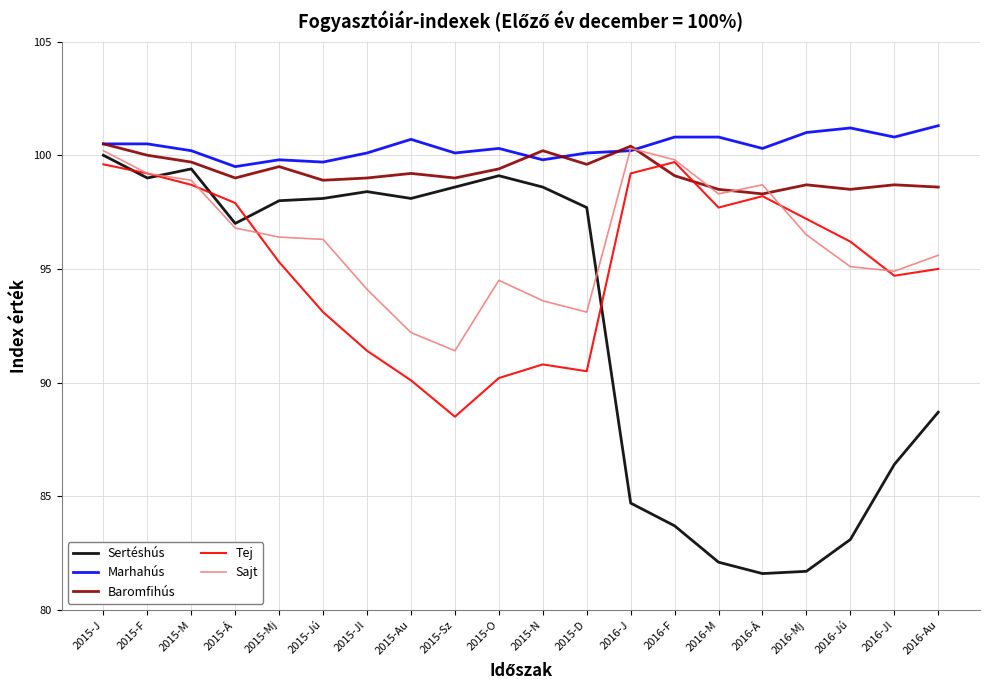

True or false: Baromfihús has a value of 176.5 at 2015-Mj.

False